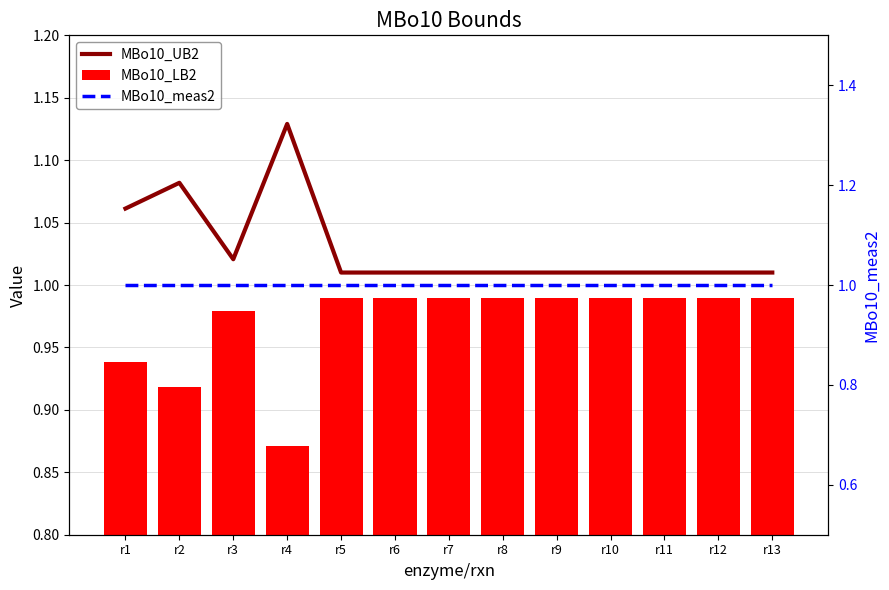

Rank the series by their maximum value, from lowest to highest.

MBo10_LB2, MBo10_meas2, MBo10_UB2